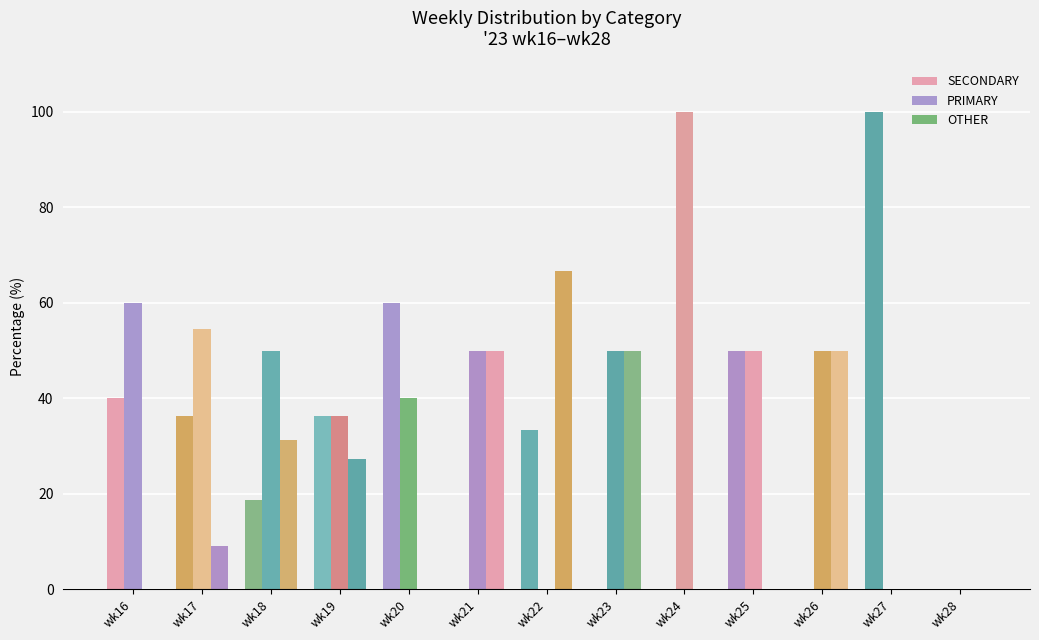

At how many categories does at least one series exceed 80?

2